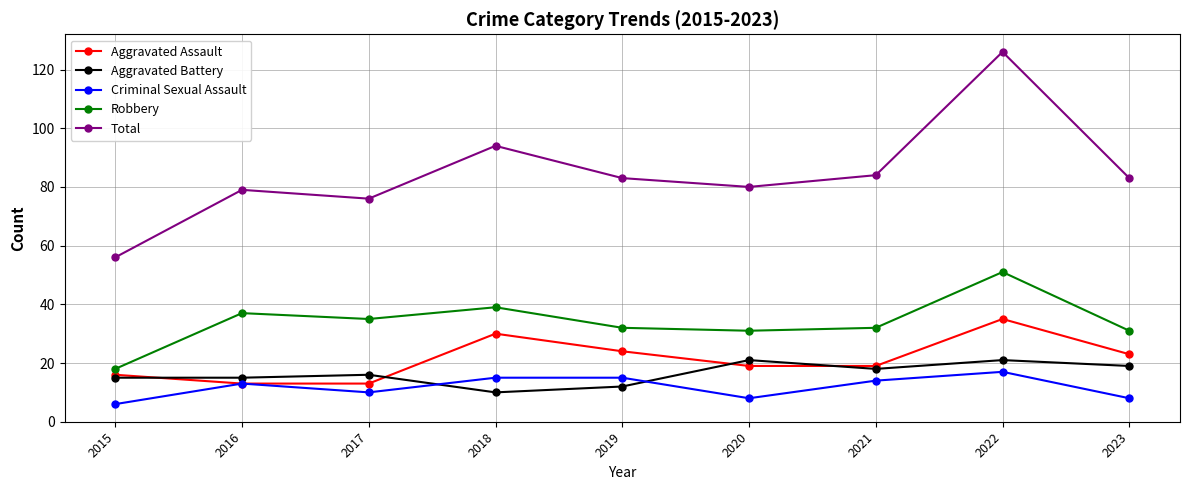

What is the difference between the Criminal Sexual Assault values at 2016 and 2023?

5